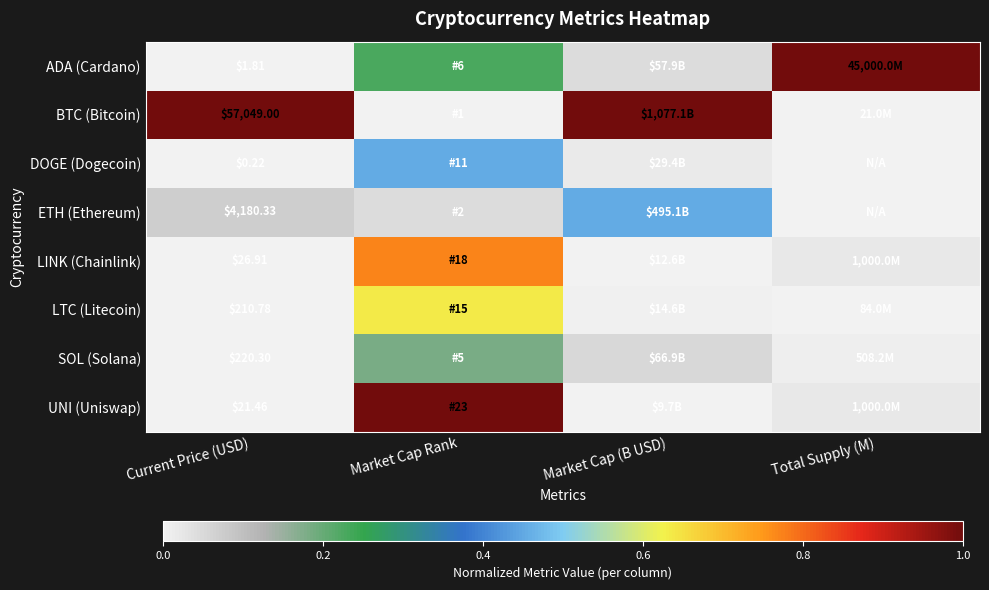

Rank the series by their maximum value, from lowest to highest.

SOL (Solana), DOGE (Dogecoin), ETH (Ethereum), LTC (Litecoin), LINK (Chainlink), ADA (Cardano), BTC (Bitcoin), UNI (Uniswap)